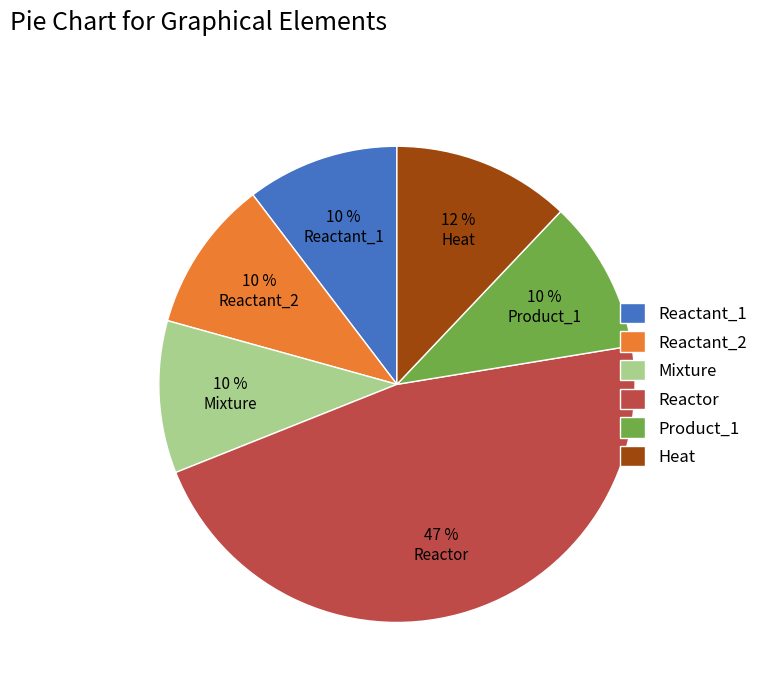

To the nearest percent, what portion does Mixture represent?

10%